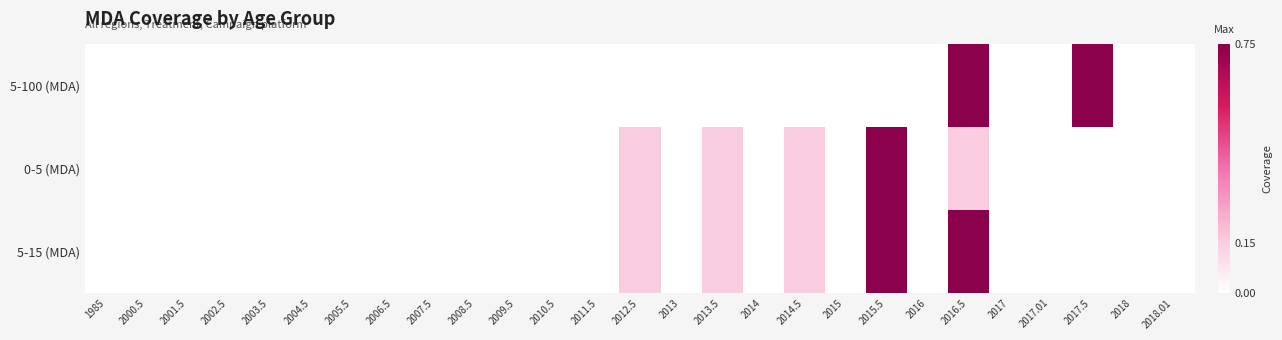

Which series has the widest spread of values?

5-100 (MDA)